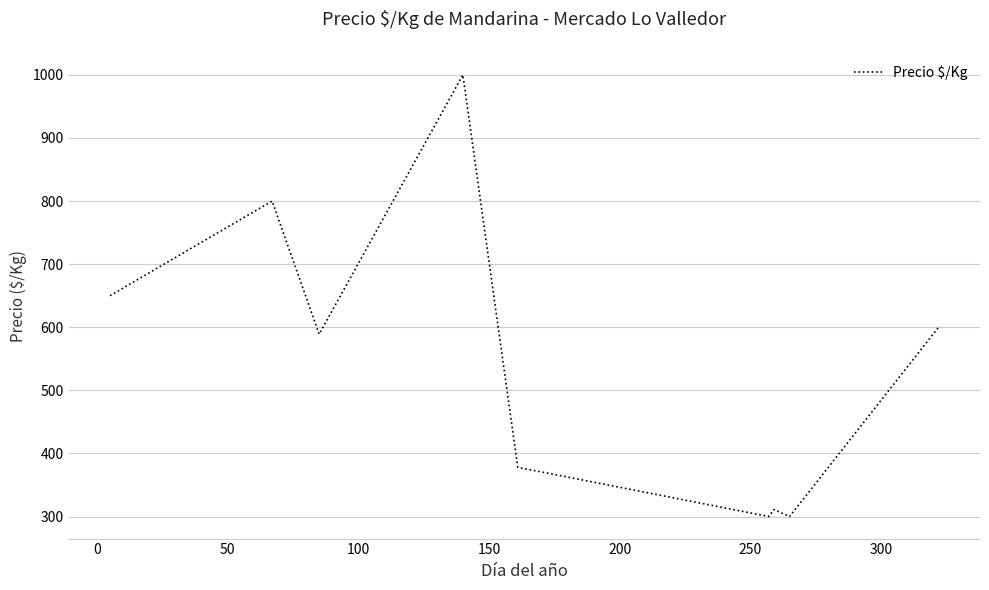

What is the greatest value displayed?

1000